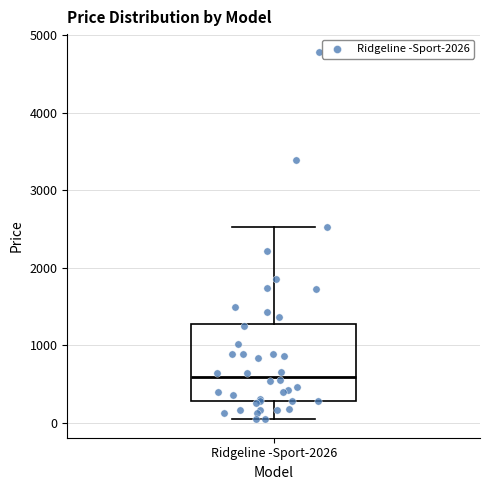

Transcribe this box plot: give where the median line is, the range the box spans, and where the two whiskers end, as read against the y-axis. The values are not printed on the chart, so give them approximately, as read against the axis.

median 600, box 300 to 1300, whiskers 0 to 2500